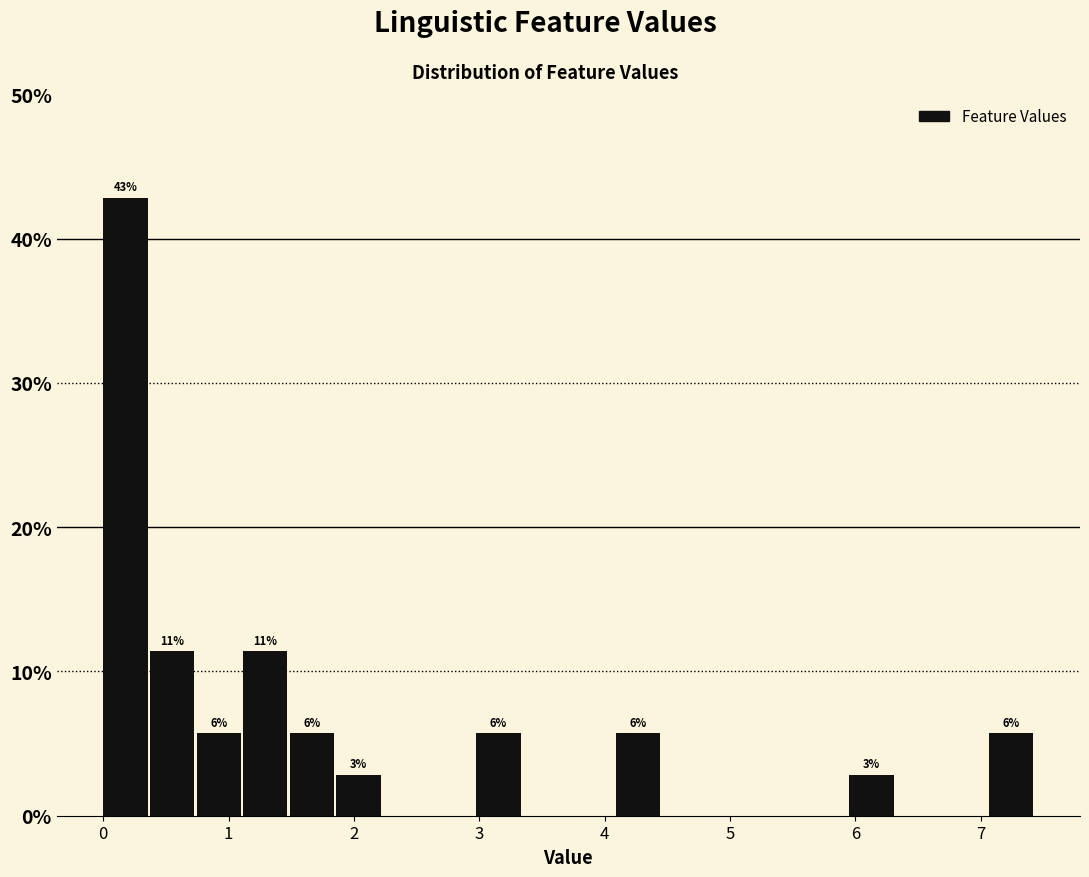

Read against the x-axis, roughly where is the centre of the tallest bar?

0.2